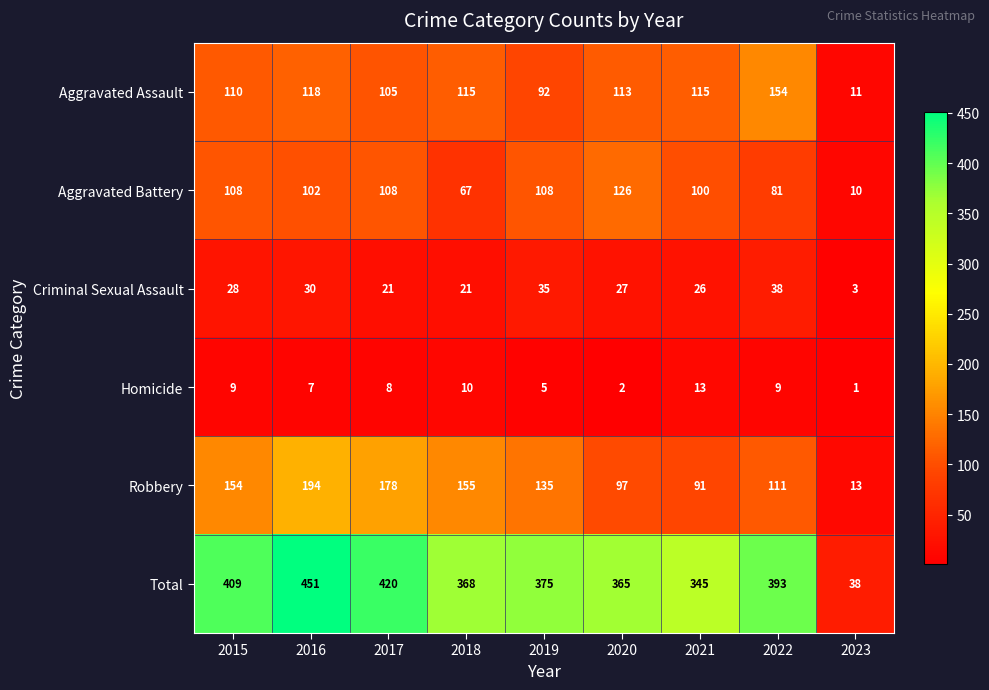

Is it true that Homicide equals 7 at 2016?

True